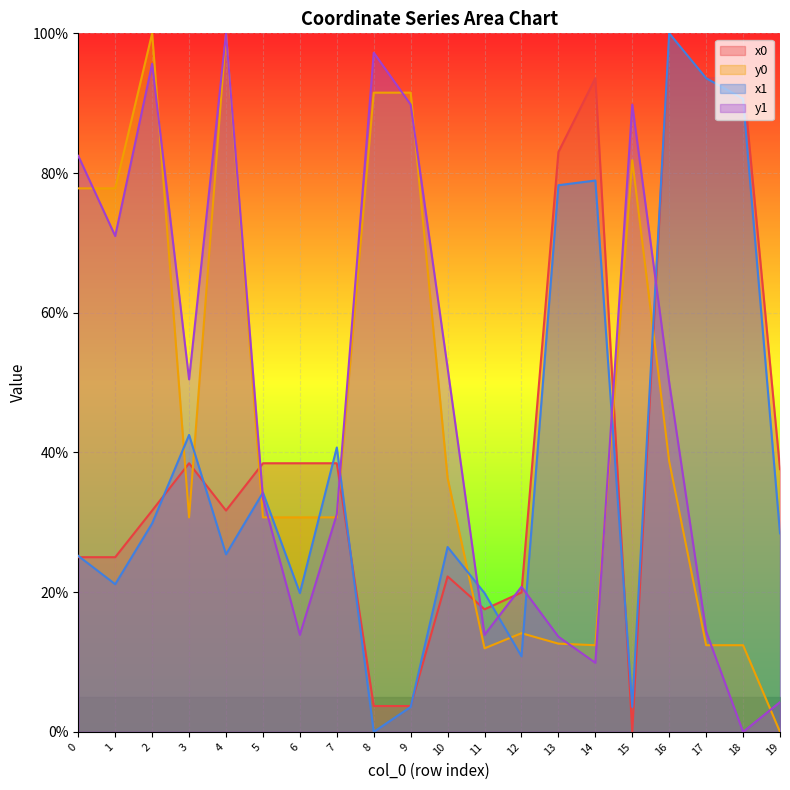

Which series changed the most between 11 and 15?

y1